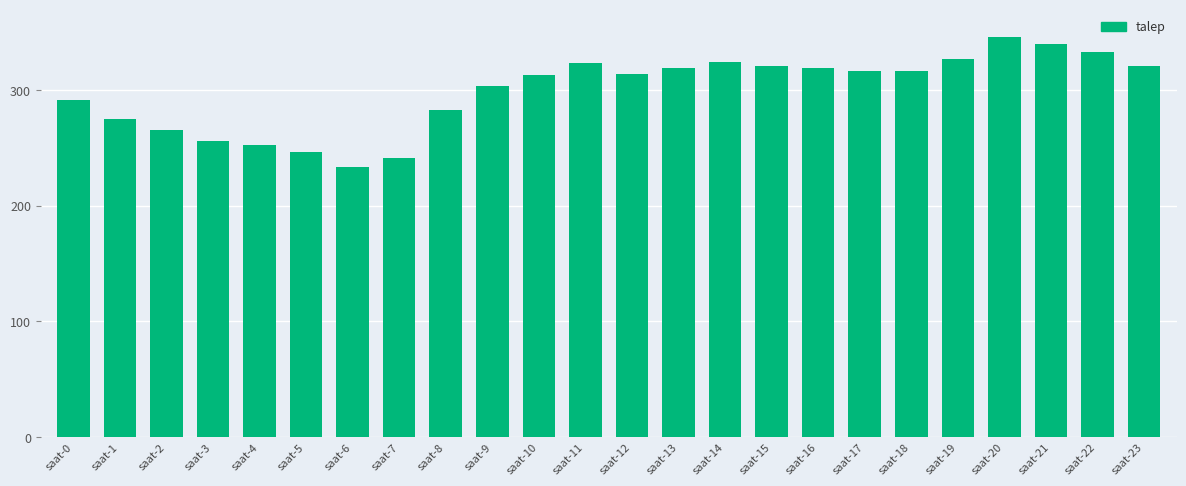

The chart shows a value of 346.4 at saat-20. True or false?

True